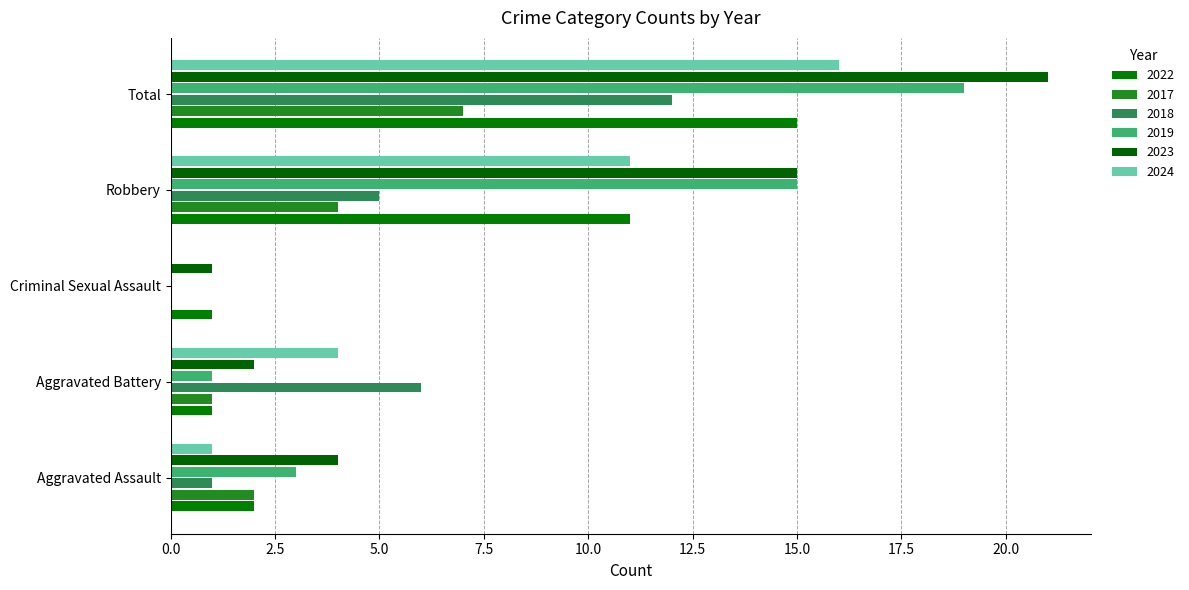

What is the value of the 2022 bar at the 3rd from the left?

1